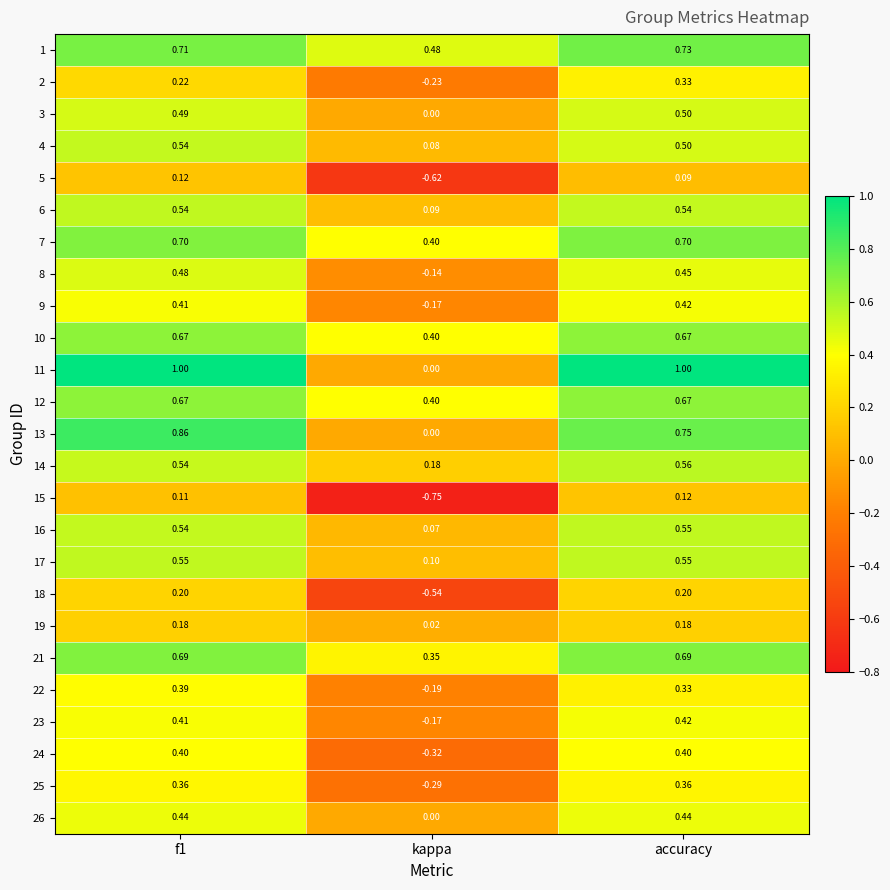

Where is 14 nearest to the value 0?

kappa